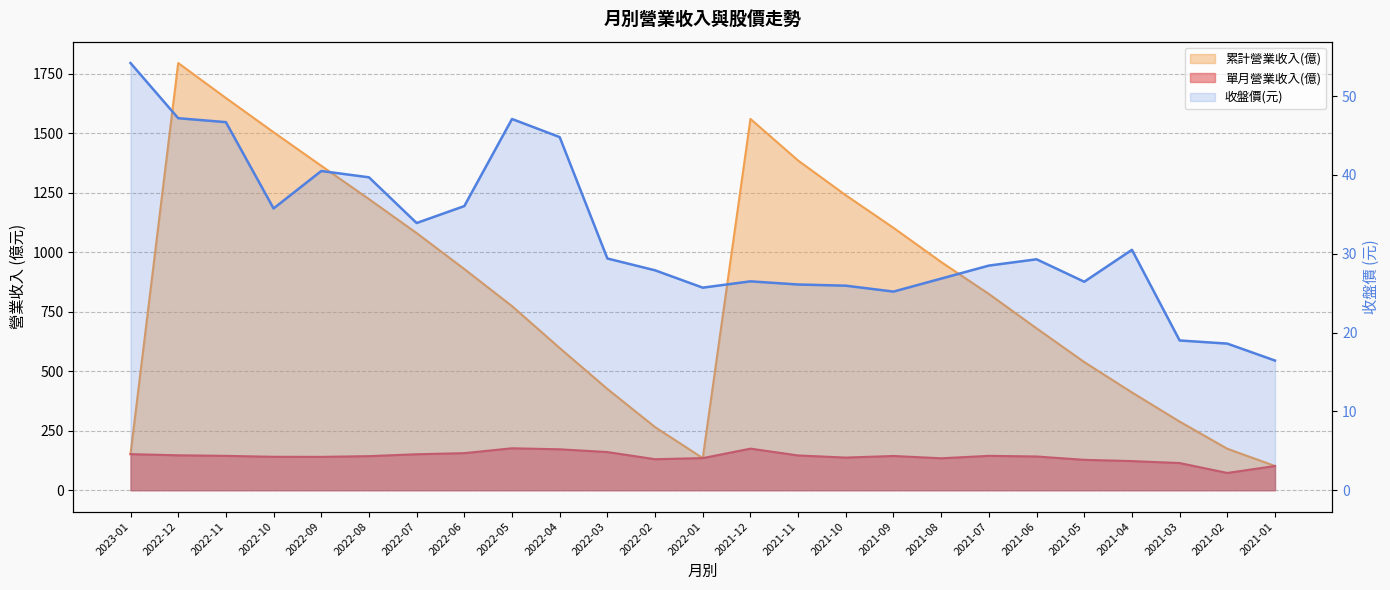

Where is the first local maximum for 單月營業收入(億)?

2022-05